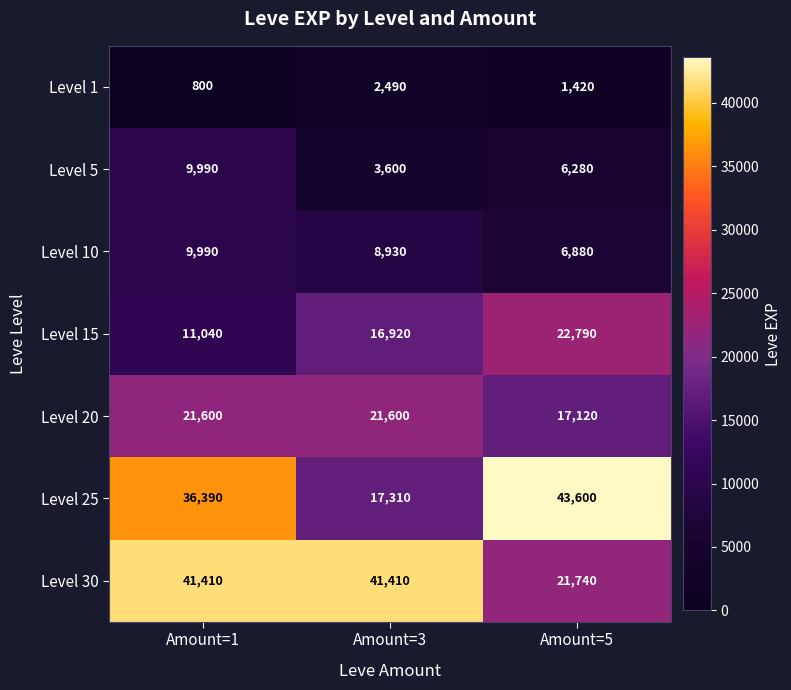

What is the total value across all series at Amount=1?

131220